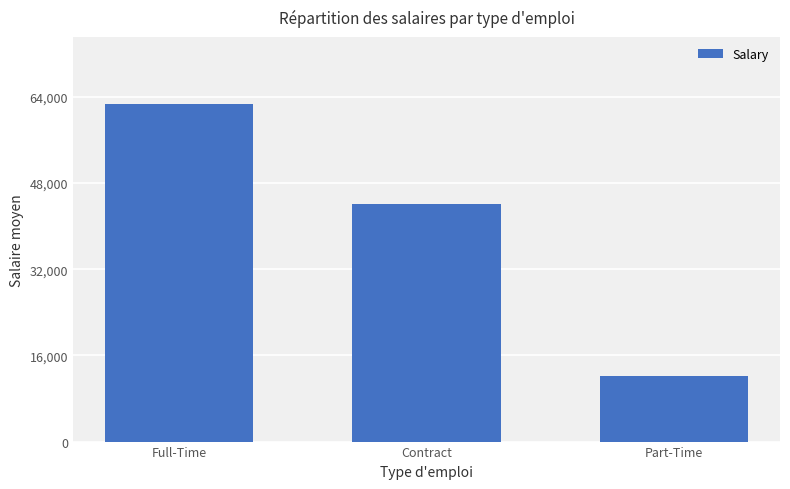

Between Contract and Full-Time, which is larger?

Full-Time